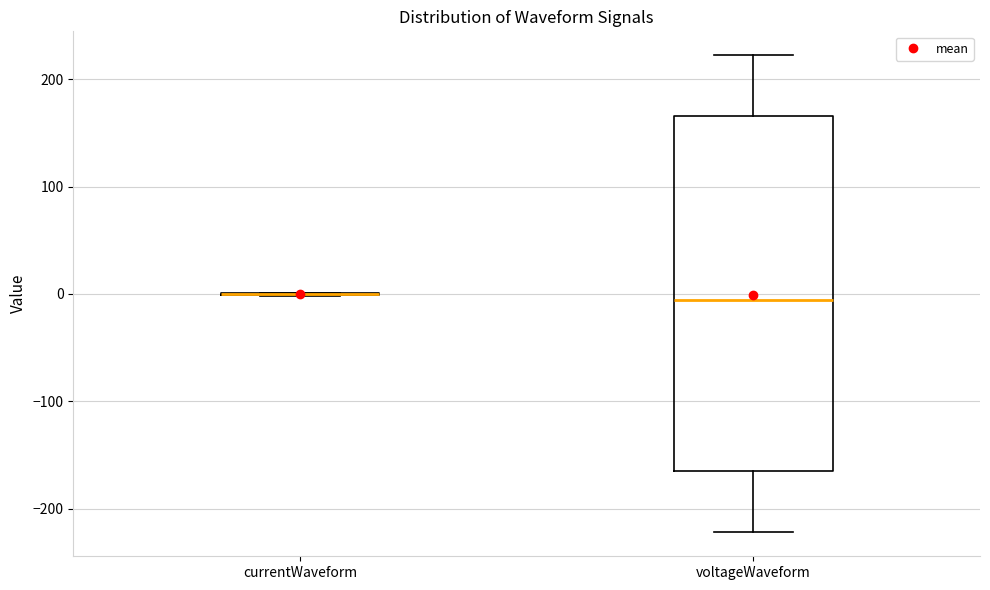

Comparing the boxes themselves (not the whiskers), which one is the tallest?

voltageWaveform